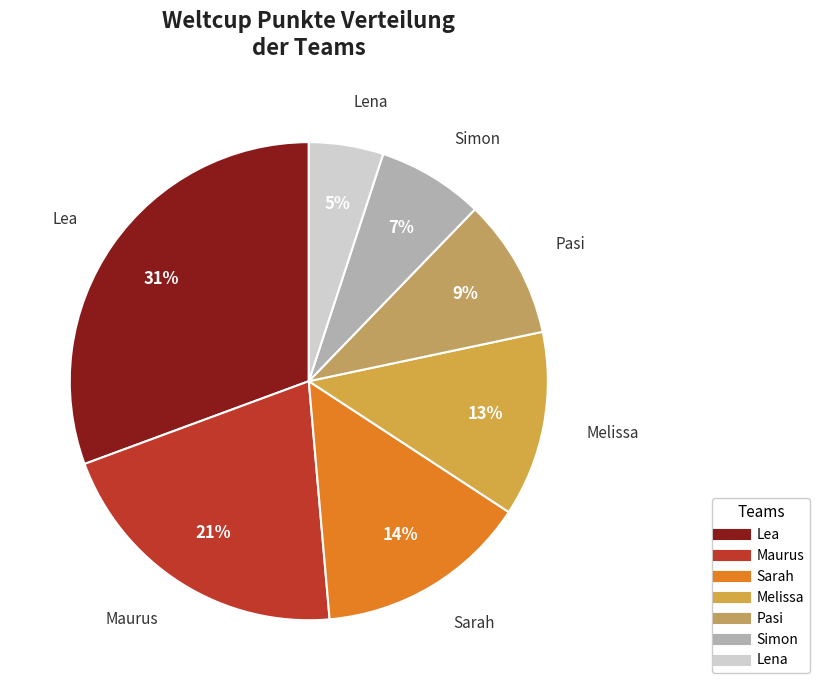

Count the number of slices in the pie.

7